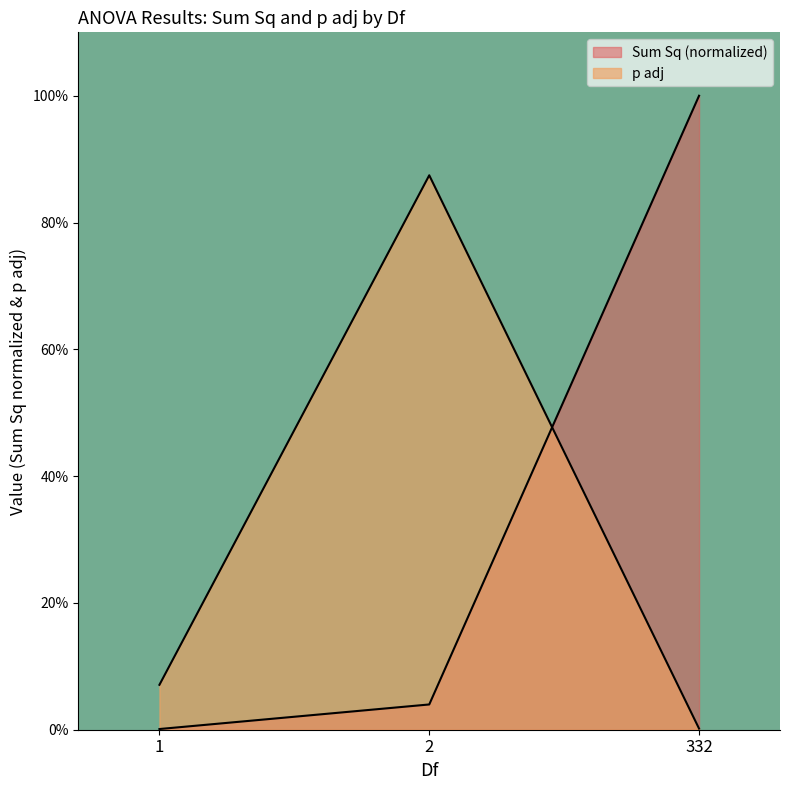

How many lines are shown in the chart?

2